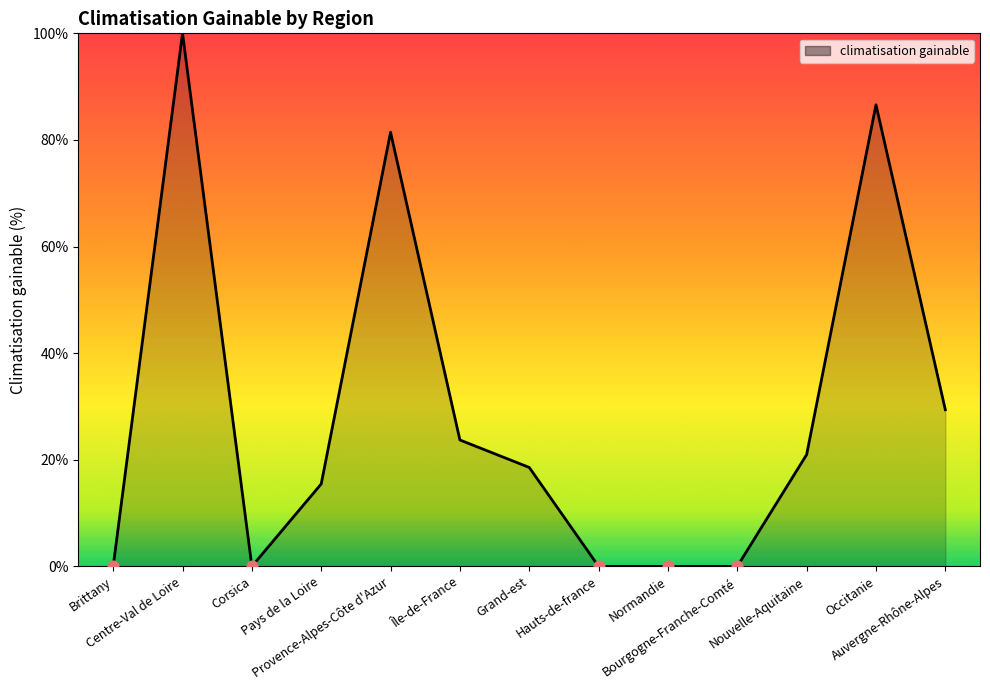

What is the change in value from Centre-Val de Loire to Bourgogne-Franche-Comté?

-100.0